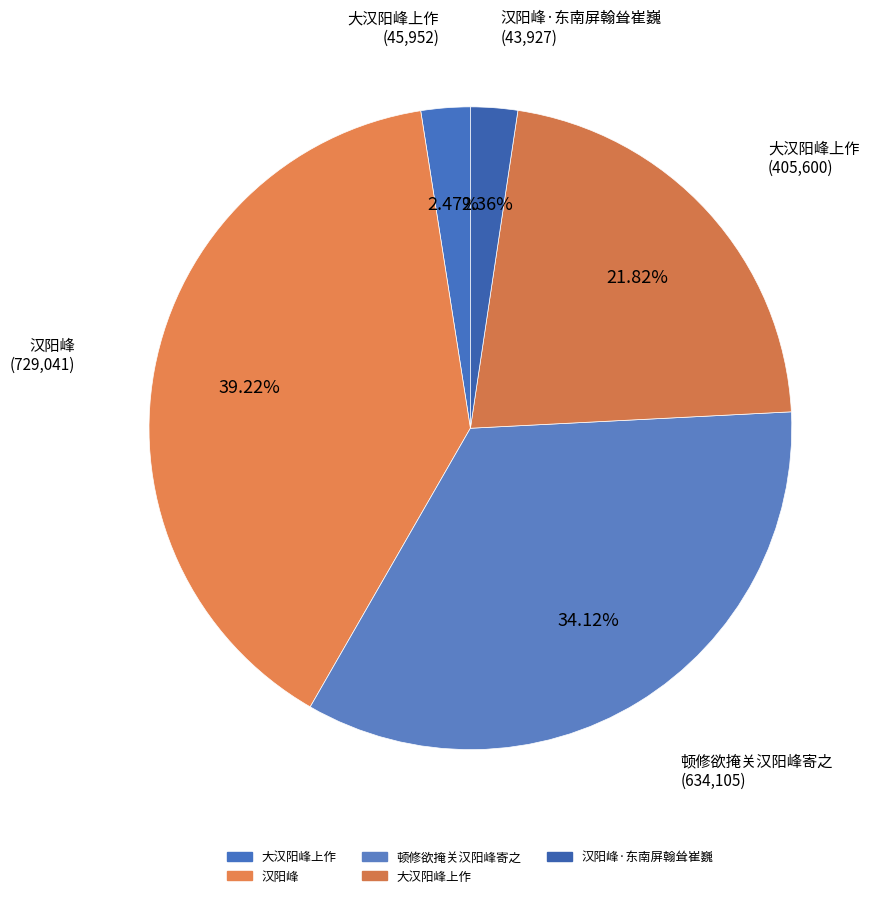

How many slices are in this pie chart?

5